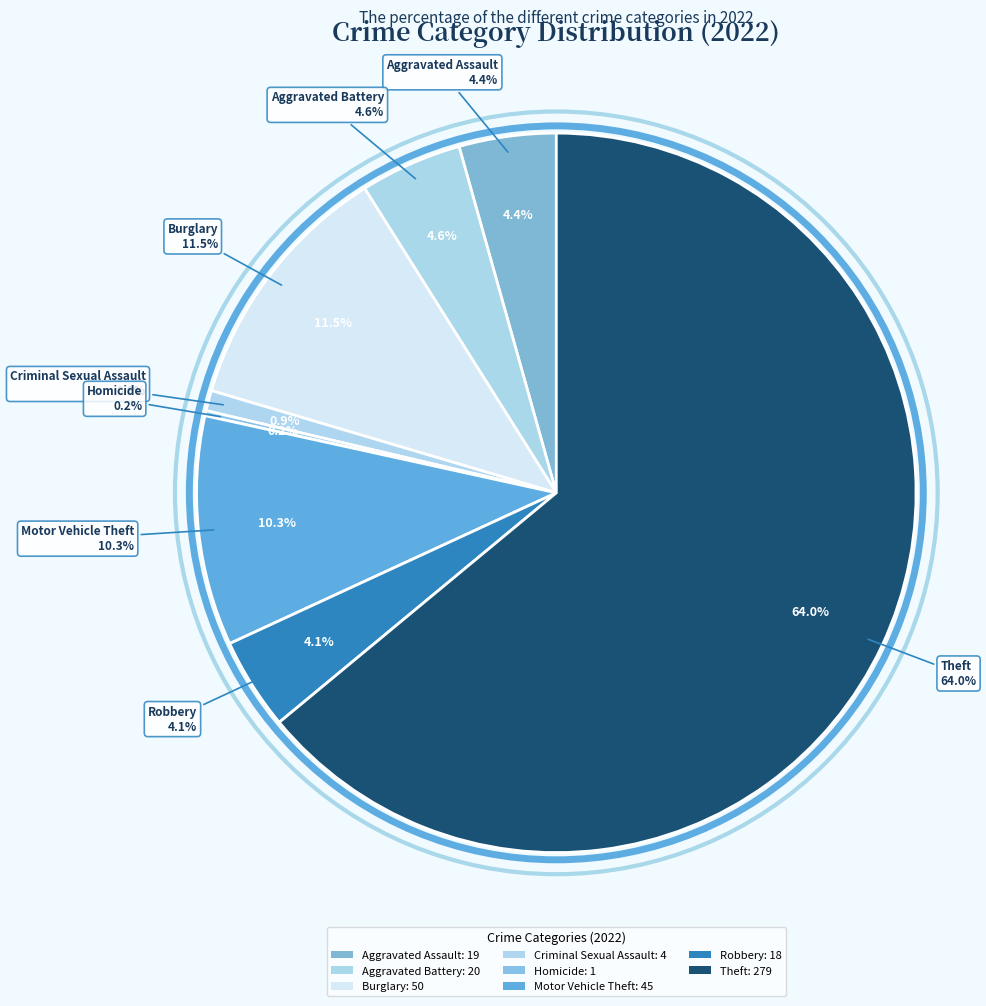

Which category has the biggest portion of the pie?

Theft